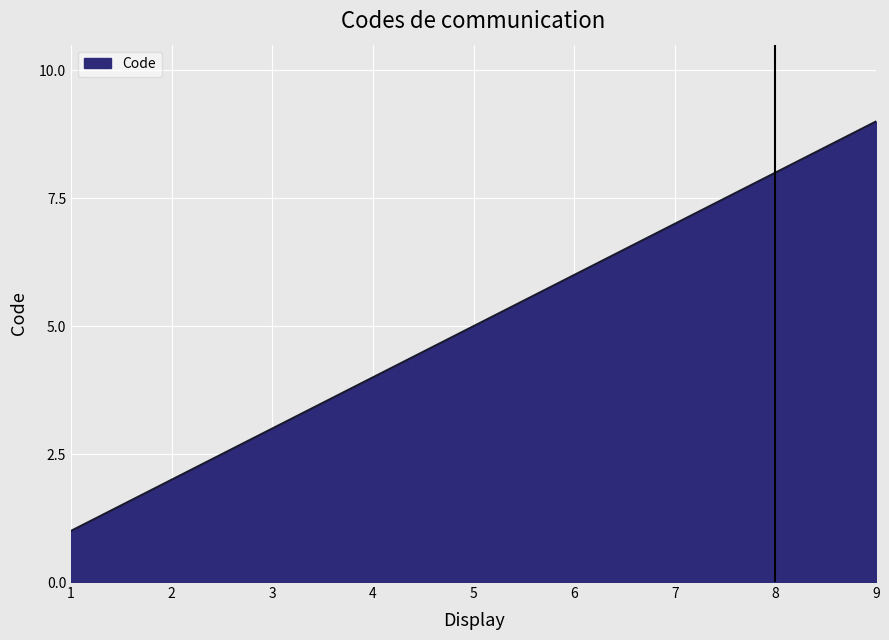

At which category does the chart reach its minimum across all series?

1